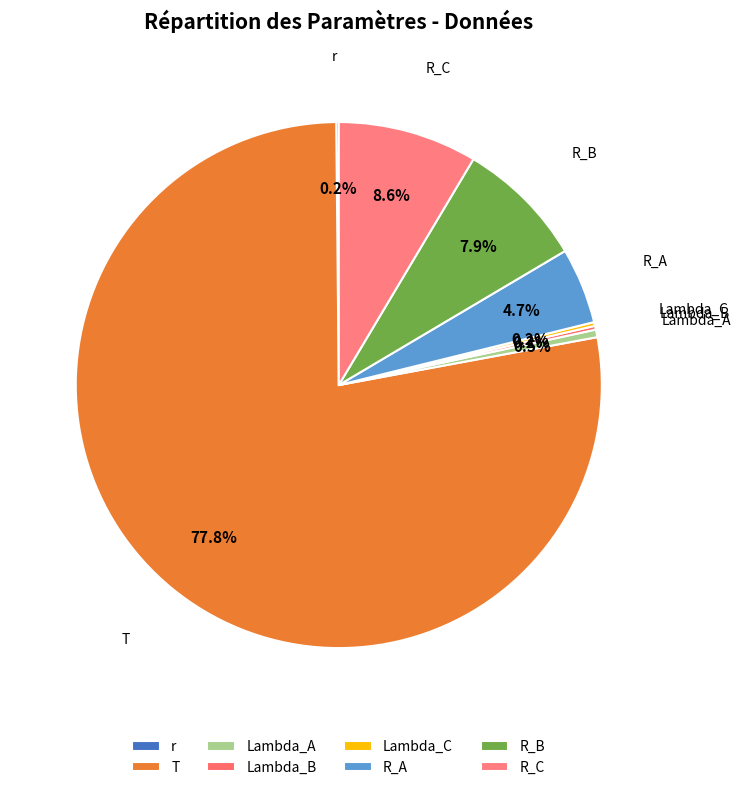

To the nearest percent, what is the average slice percentage?

12%